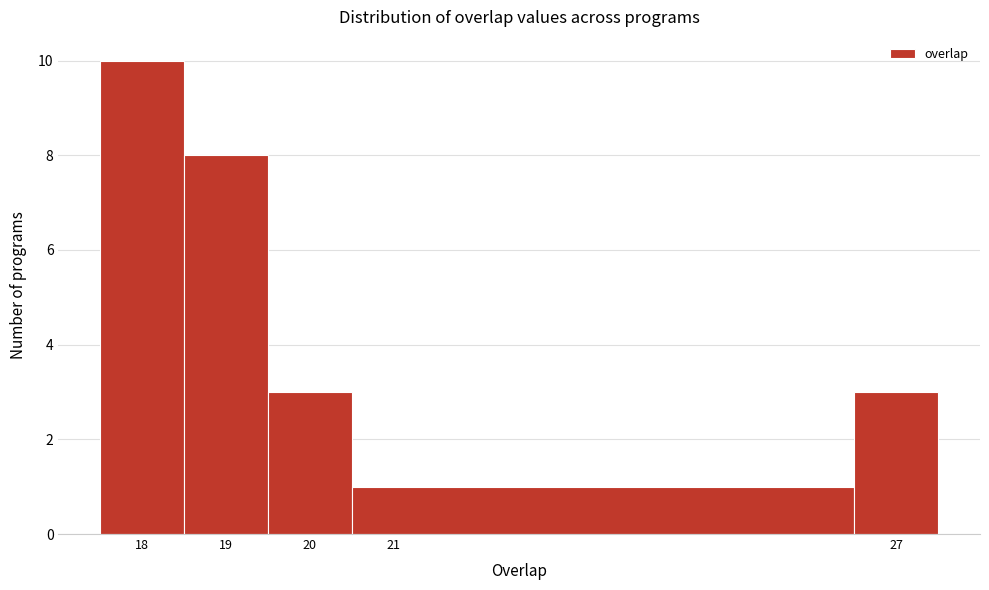

Reading left to right, list every bar in this chart as the range it spans on the x-axis followed by its height. The values are not printed on the chart, so give them approximately, as read against the axis.

17.5 to 18.5: 10
18.5 to 19.5: 8
19.5 to 20.5: 3
20.5 to 26.5: 1
26.5 to 27.5: 3